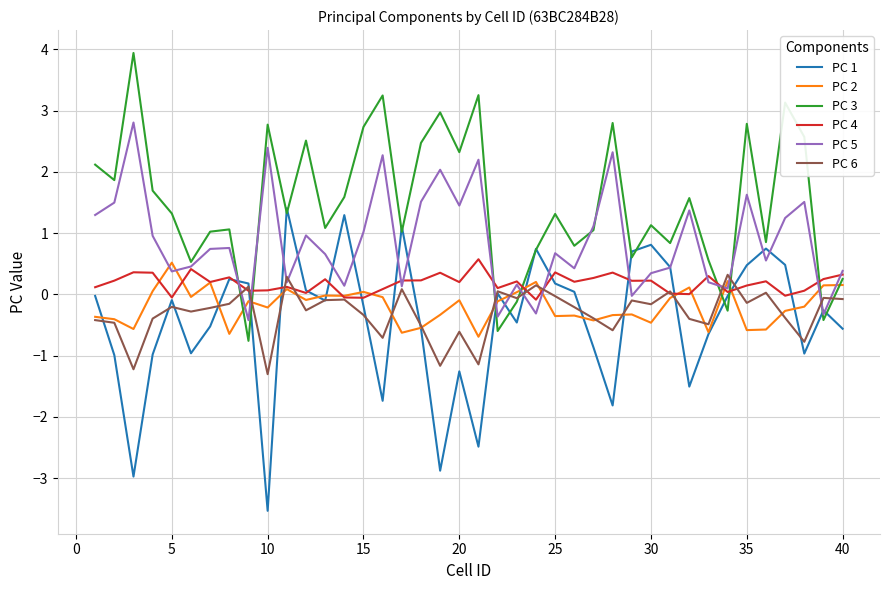

How many lines are shown in the chart?

6